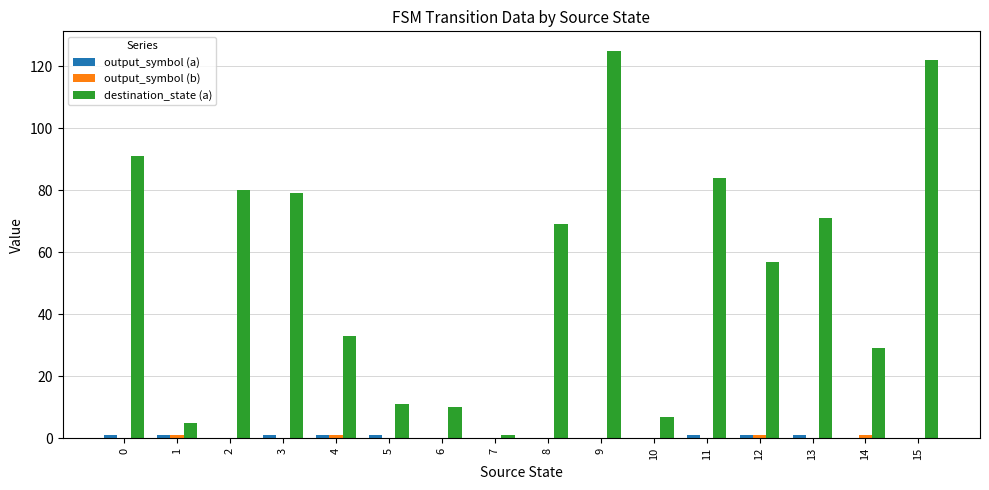

Between 6 and 15, which series saw the biggest shift?

destination_state (a)